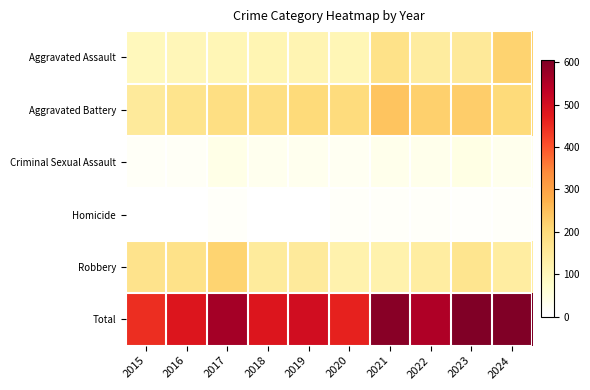

Reading right to left, extract all data points from this chart.

Aggravated Assault: 2024=217	2023=152	2022=142	2021=177	2020=106	2019=114	2018=112	2017=108	2016=104	2015=97
Aggravated Battery: 2024=200	2023=226	2022=221	2021=243	2020=195	2019=201	2018=187	2017=186	2016=171	2015=149
Criminal Sexual Assault: 2024=33	2023=44	2022=34	2021=35	2020=25	2019=31	2018=30	2017=40	2016=21	2015=19
Homicide: 2024=16	2023=14	2022=17	2021=17	2020=15	2019=9	2018=8	2017=16	2016=10	2015=8
Robbery: 2024=139	2023=168	2022=139	2021=122	2020=121	2019=149	2018=146	2017=214	2016=177	2015=172
Total: 2024=605	2023=604	2022=553	2021=594	2020=462	2019=504	2018=483	2017=564	2016=483	2015=445